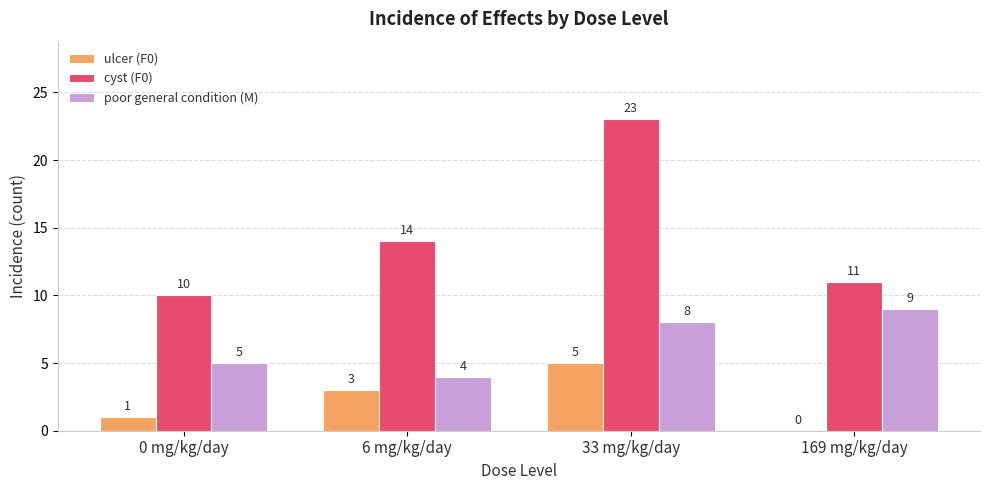

Reading left to right, transcribe all the data shown in this chart.

ulcer (F0): 1	3	5	0
cyst (F0): 10	14	23	11
poor general condition (M): 5	4	8	9